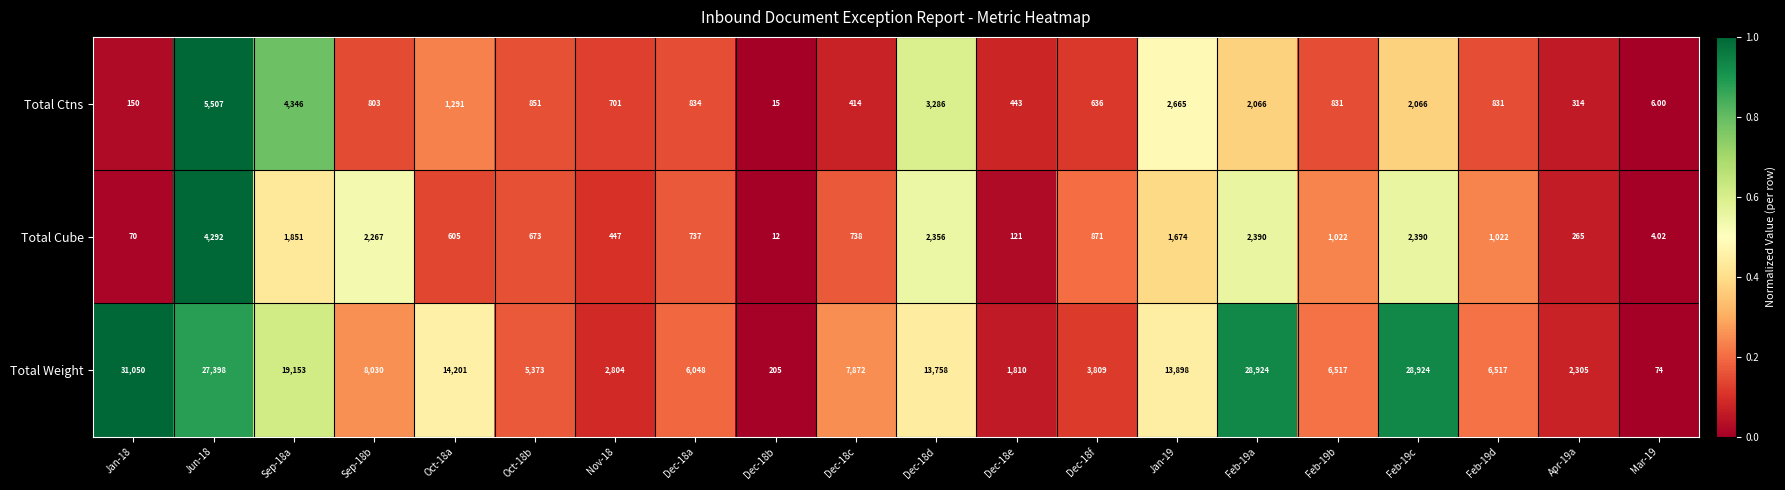

Rank the series at Dec-18b from lowest to highest value.

Total Cube, Total Ctns, Total Weight